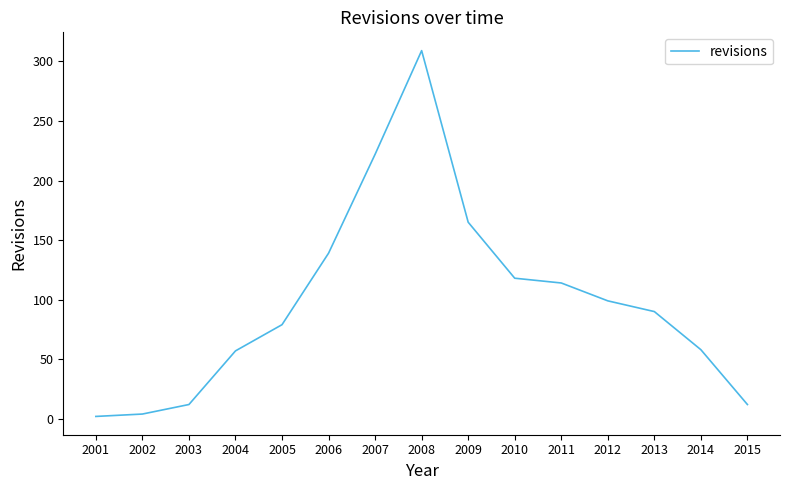

The value at 2008 is 309. True or false?

True